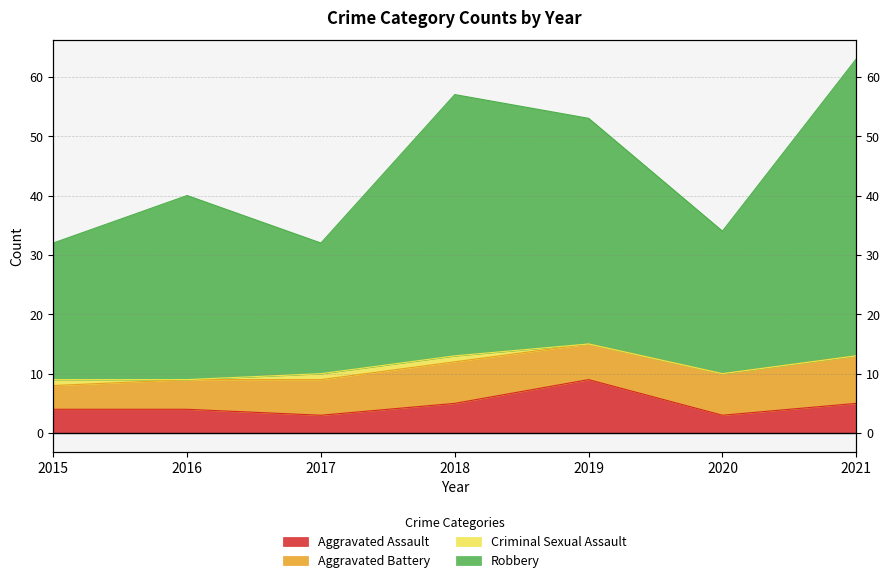

The Aggravated Assault series shows 13 at 2019. True or false?

False